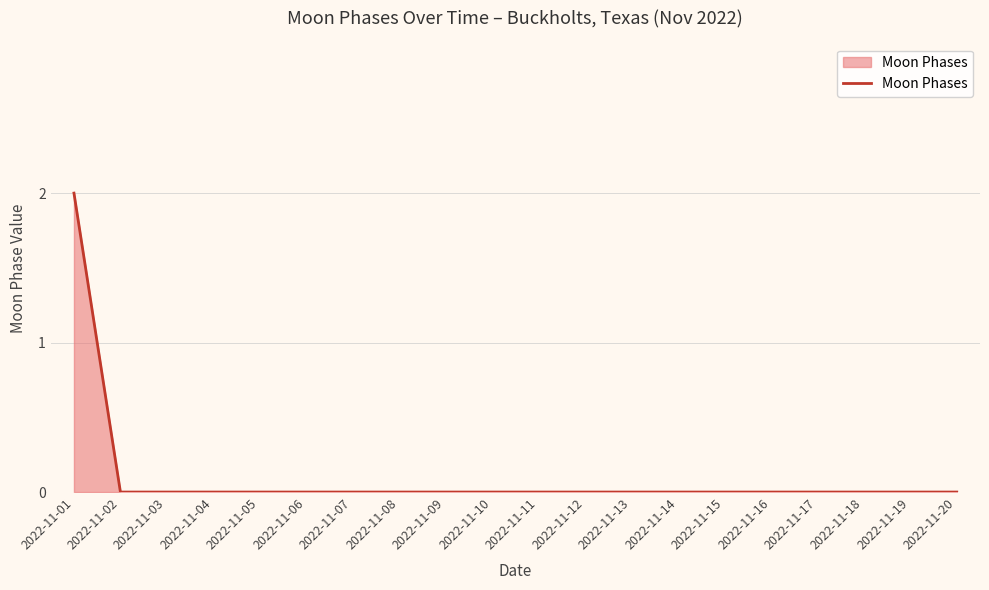

Is it true that the value at 2022-11-15 is 0?

True